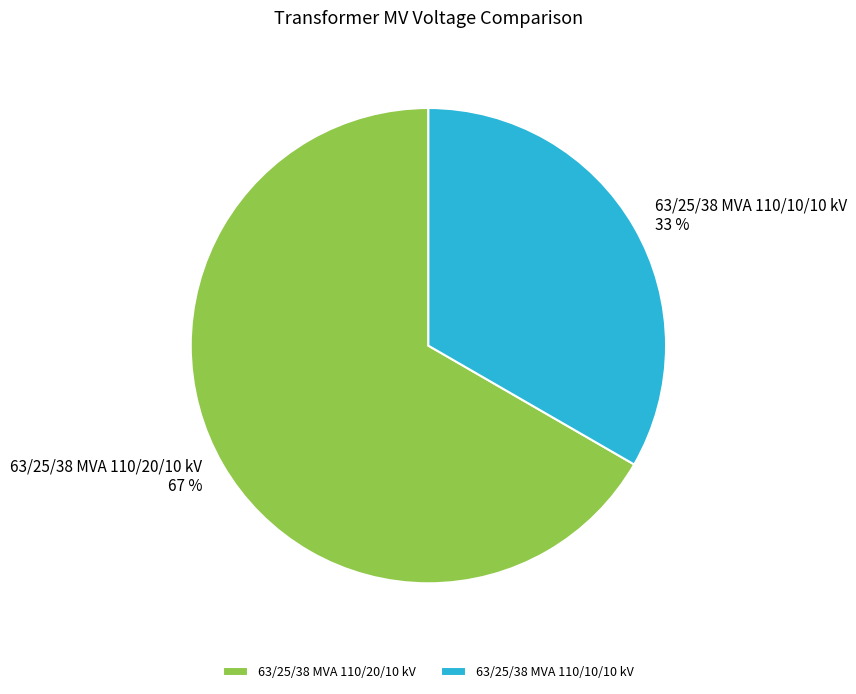

To the nearest percent, what portion does 63/25/38 MVA 110/20/10 kV represent?

67%